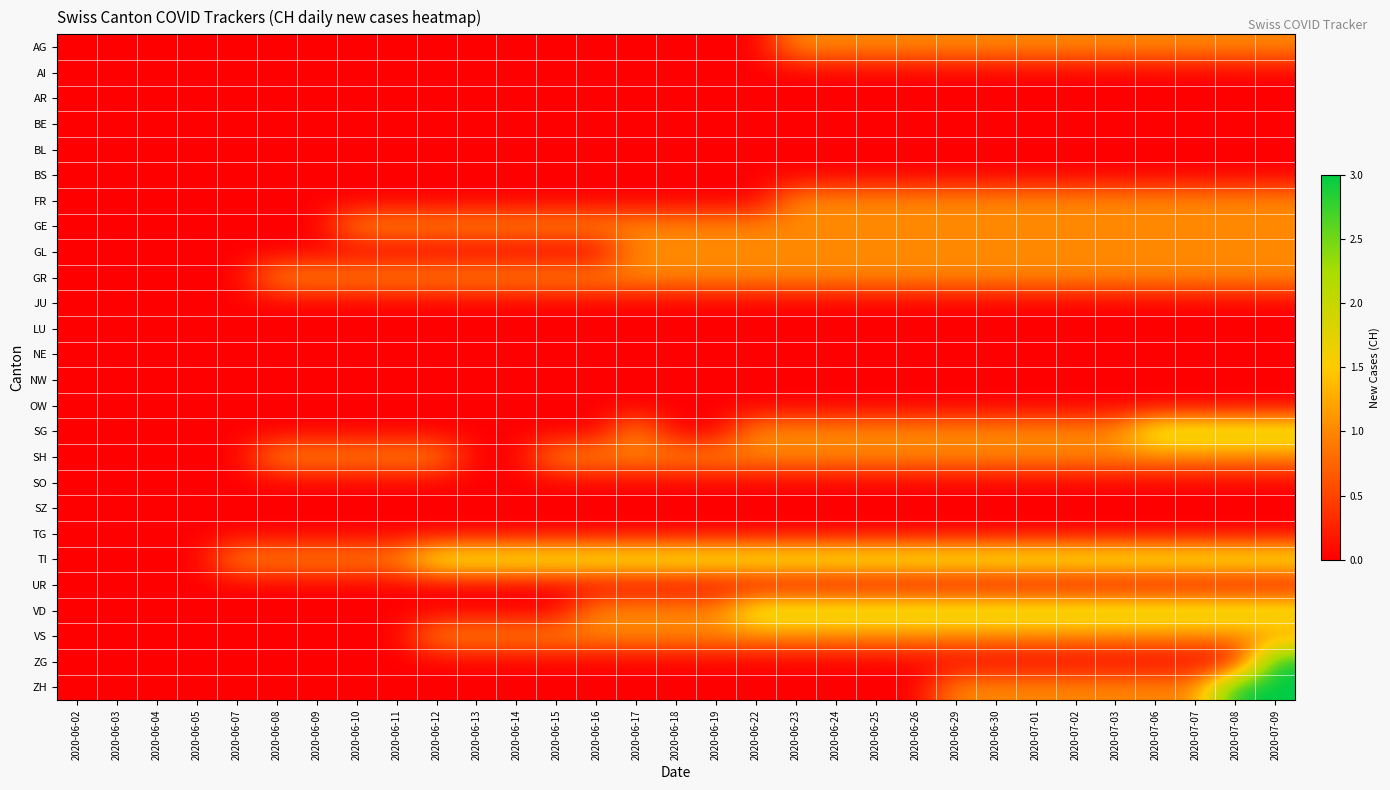

Which label corresponds to the smallest value in the chart?

2020-06-02